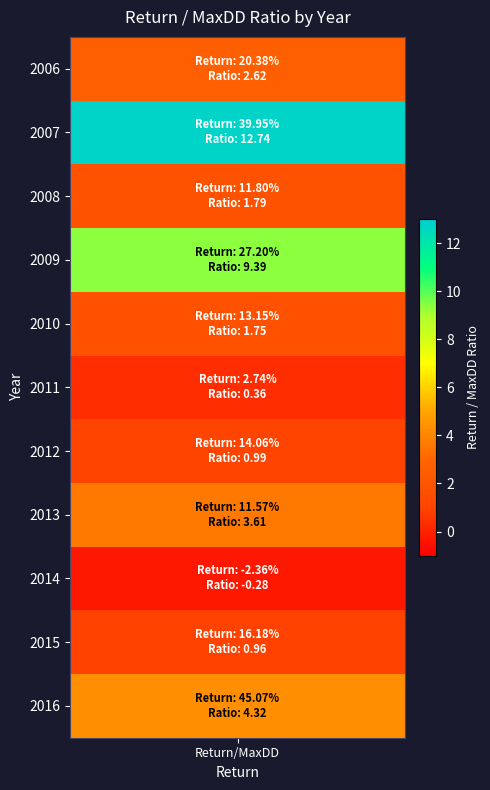

How many data points are less than 1?

4